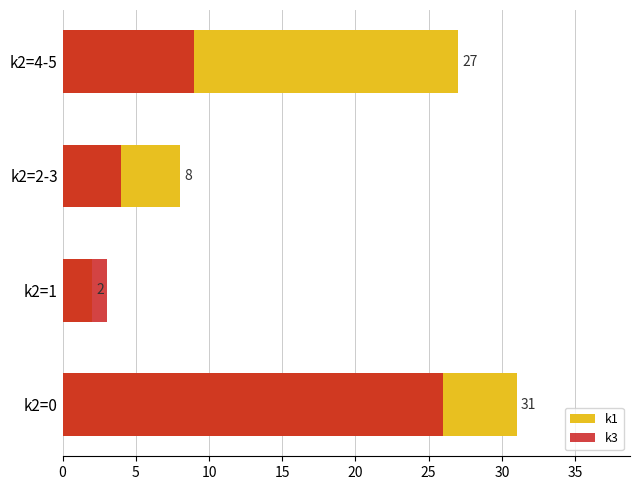

What is the difference between the highest and lowest values at k2=2-3?

4